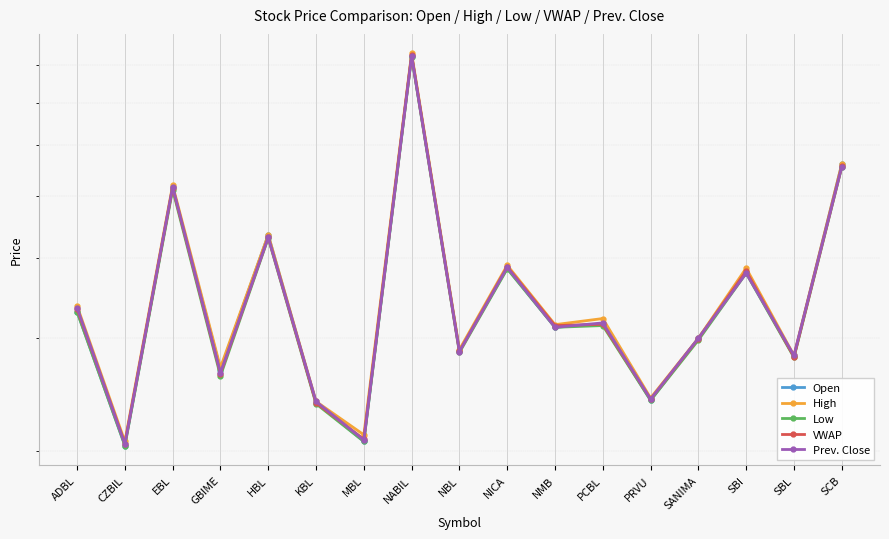

Is this an area chart (filled region under the line)?

No